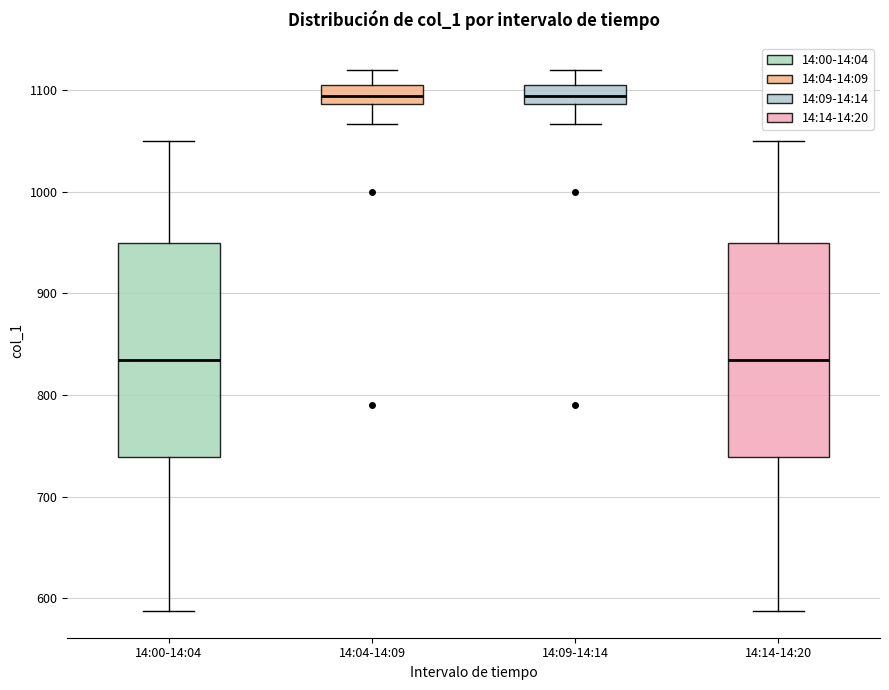

Reading left to right, read every box against the y-axis: the position of its median line, the range the box covers, and the ends of its whiskers. The values are not printed on the chart, so give them approximately, as read against the axis.

14:00-14:04: median 840, box 740 to 950, whiskers 590 to 1050
14:04-14:09: median 1090 (inside the box), box 1090 to 1110, whiskers 1070 to 1120
14:09-14:14: median 1090 (inside the box), box 1090 to 1110, whiskers 1070 to 1120
14:14-14:20: median 840, box 740 to 950, whiskers 590 to 1050